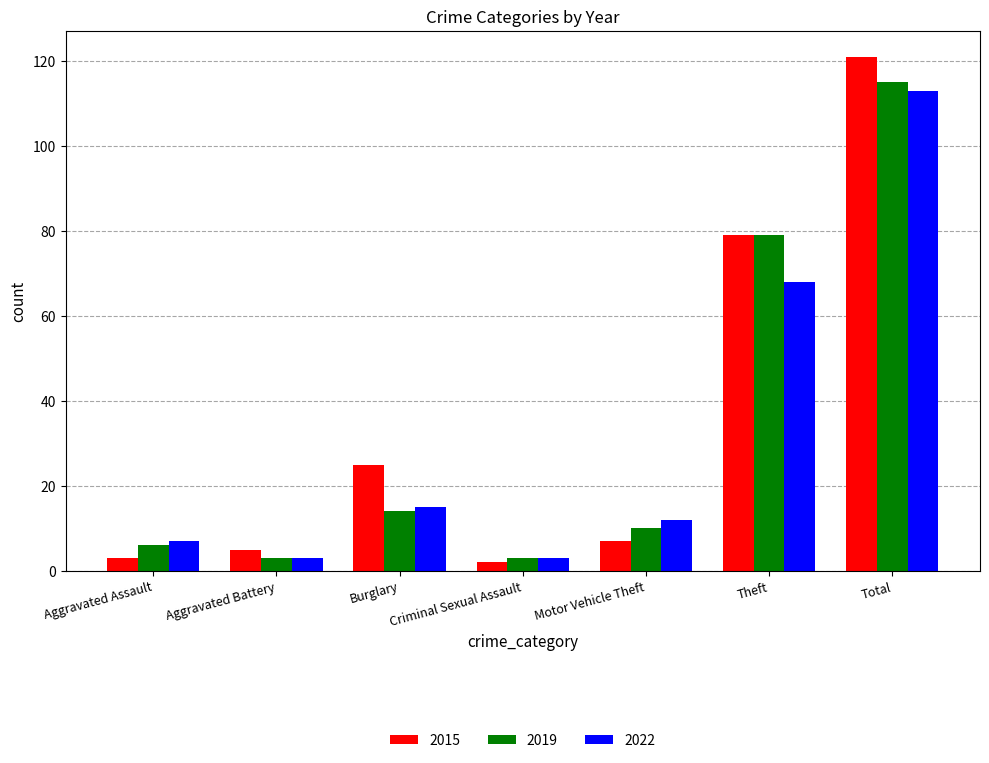

True or false: 2019 has a value of 3 at Criminal Sexual Assault.

True